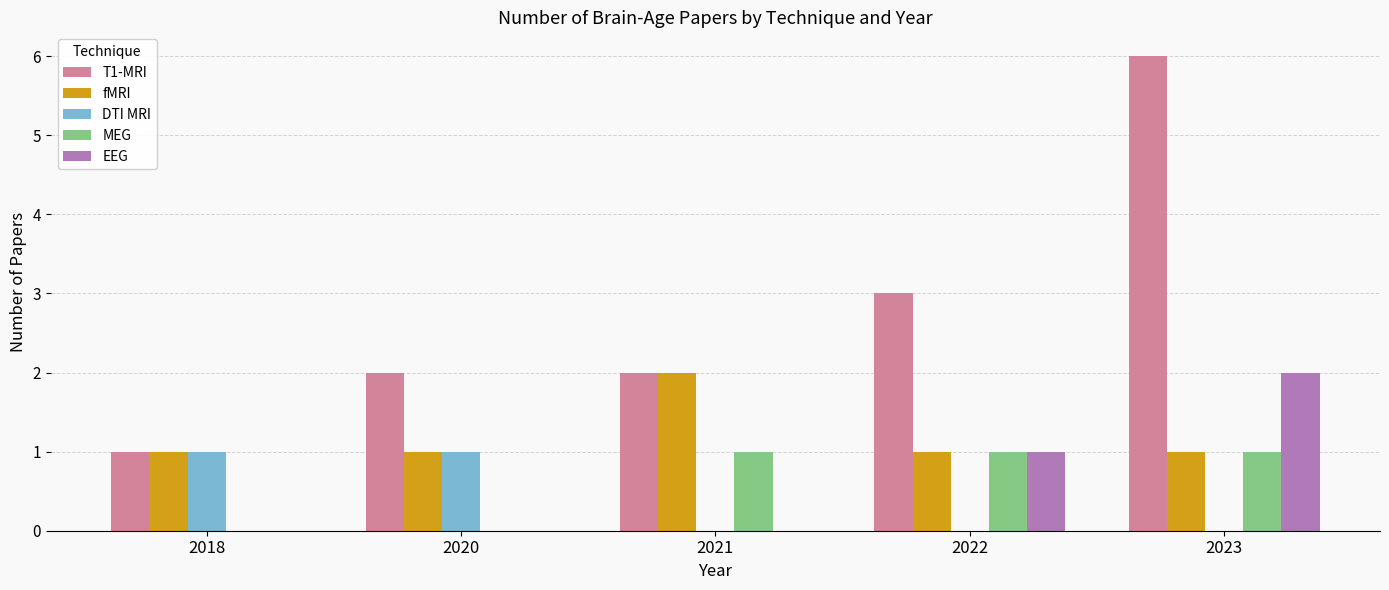

What is the maximum value shown in the chart?

6